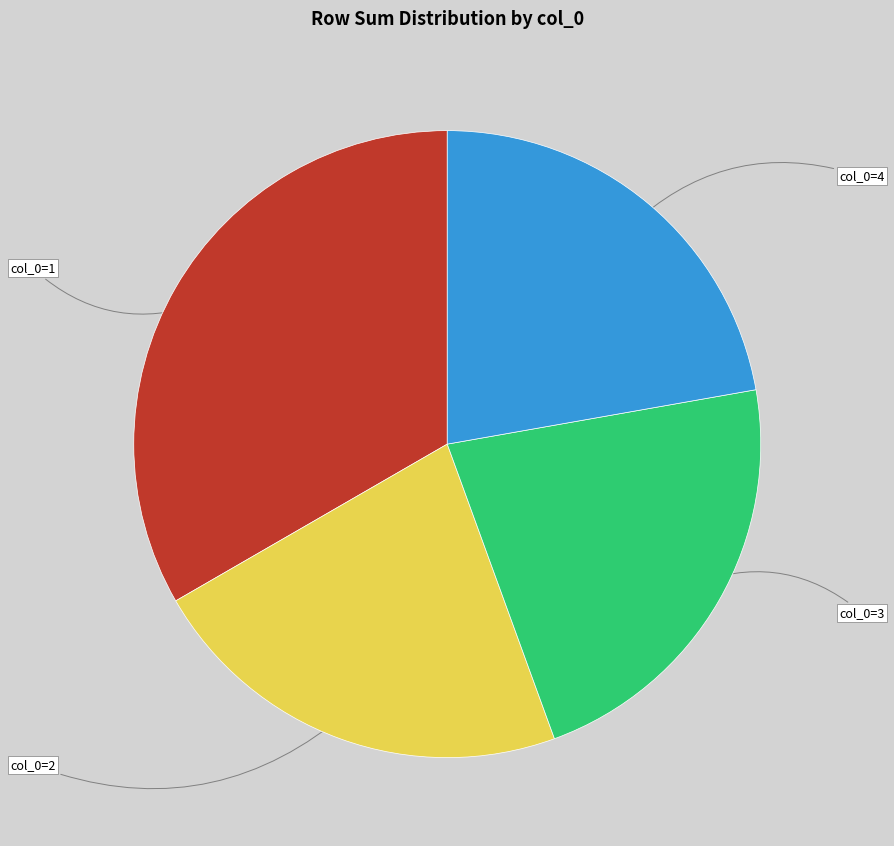

Does any single category account for the majority?

No